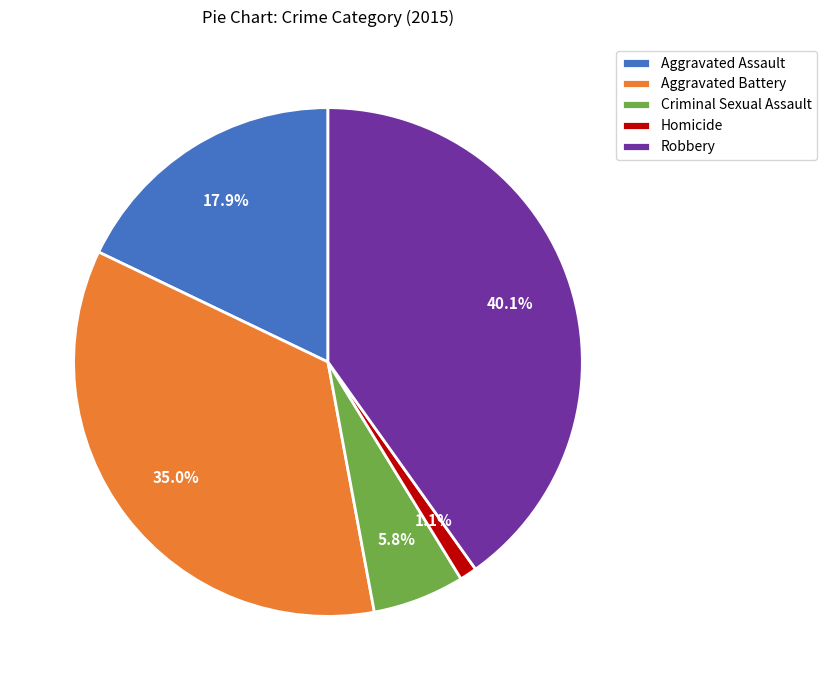

How many segments does this pie chart have?

5